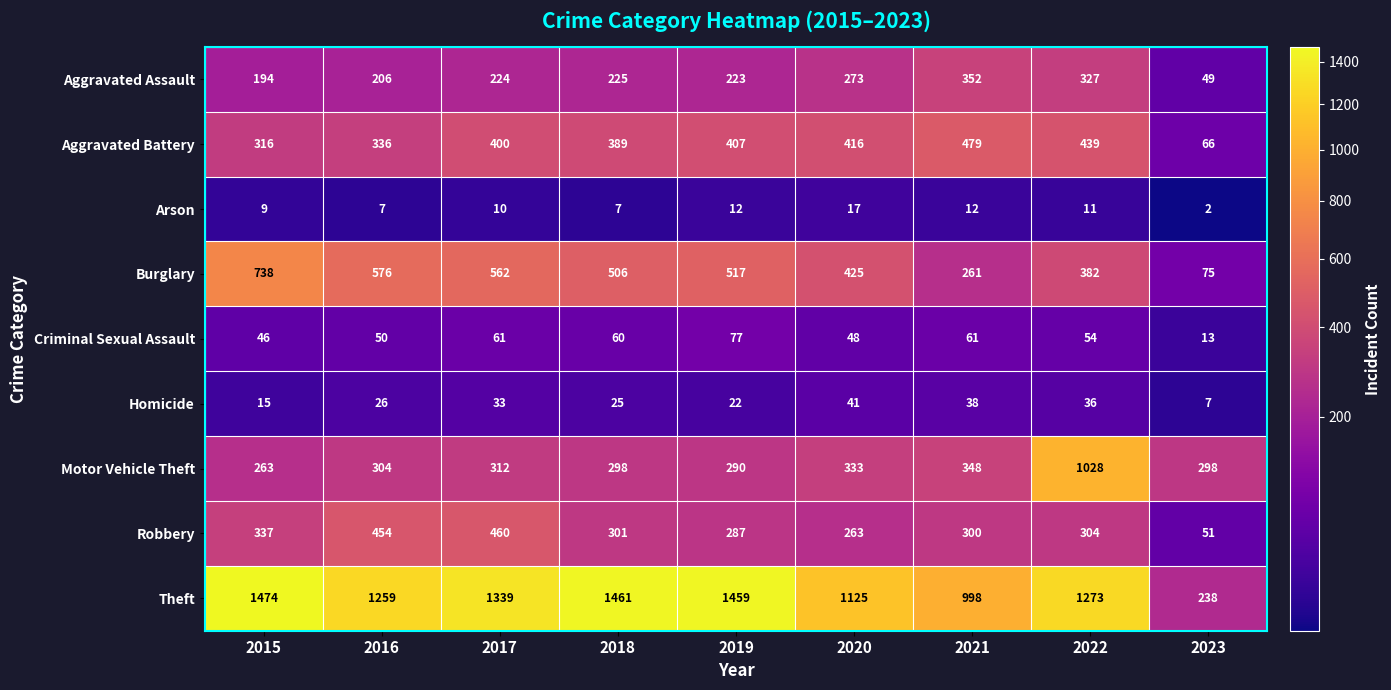

What is the difference between the second highest and second lowest values in the Motor Vehicle Theft series?

58